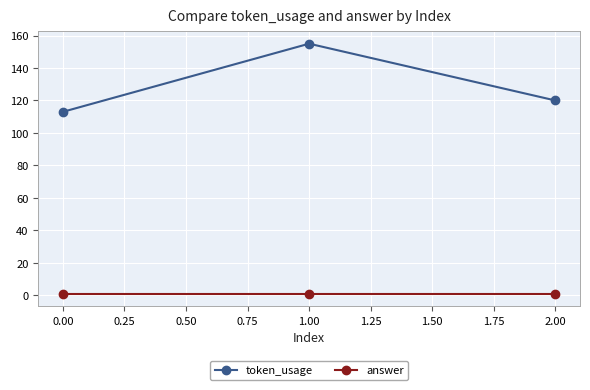

Reading left to right, list all the values displayed in this chart.

token_usage: 113	155	120
answer: 1	1	1